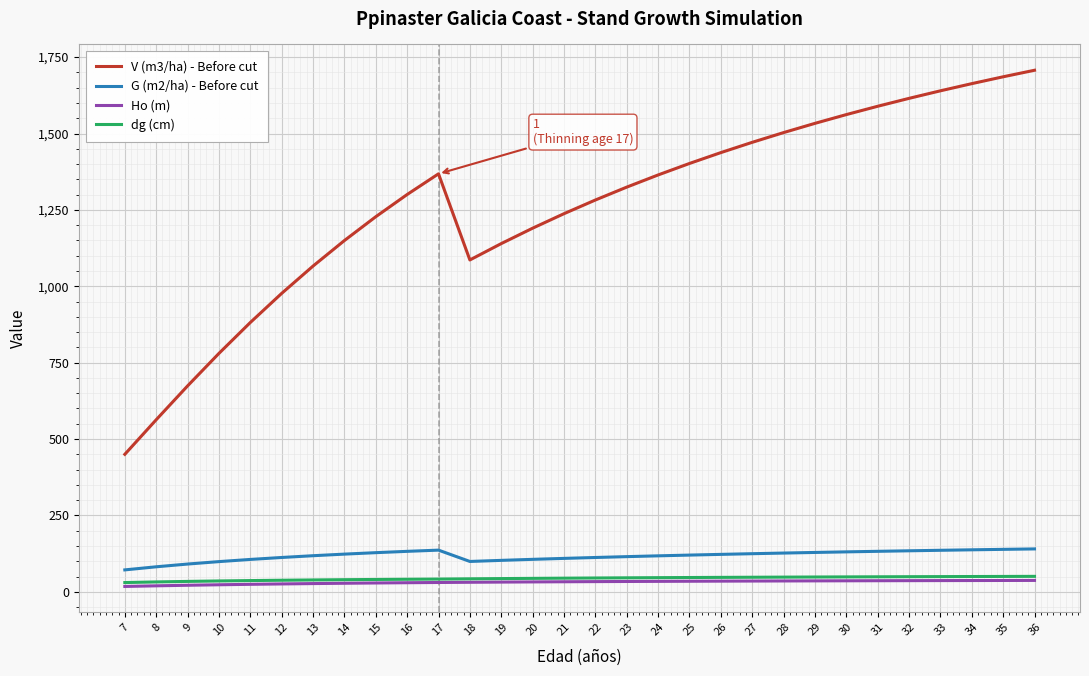

Which series has the largest total across all categories?

V (m3/ha) - Before cut